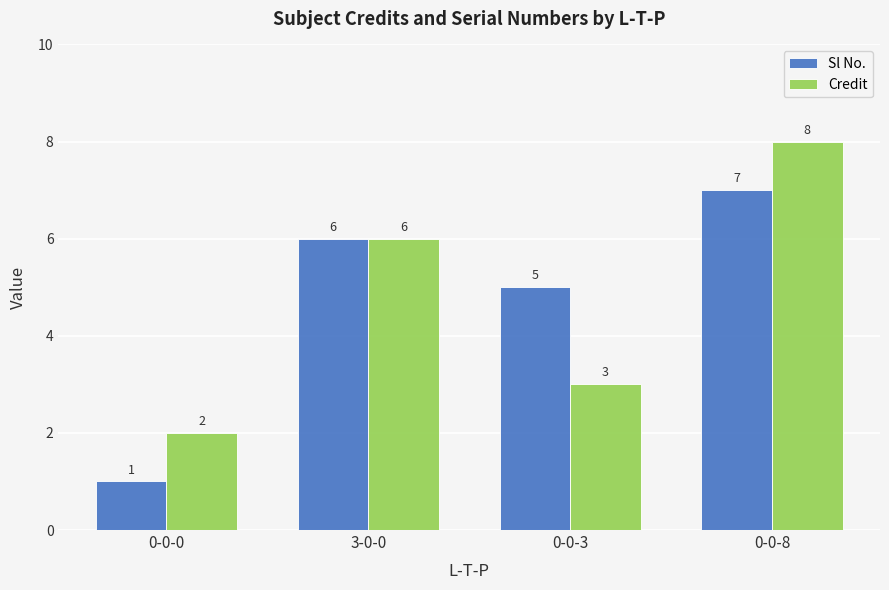

What is the sum of all Credit values?

19